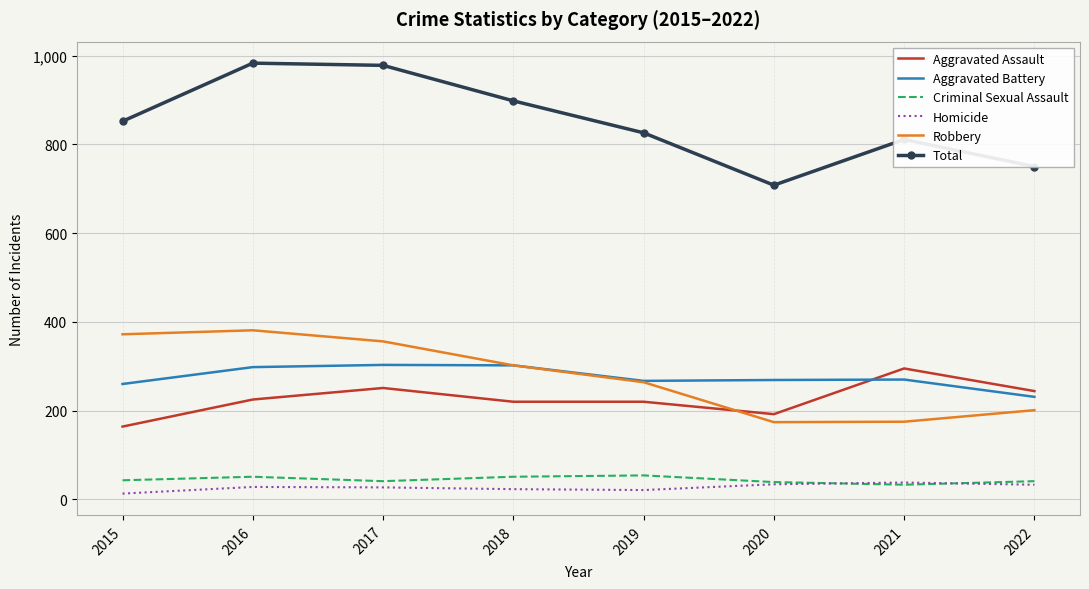

What are all the series names shown in the legend?

Aggravated Assault, Aggravated Battery, Criminal Sexual Assault, Homicide, Robbery, Total